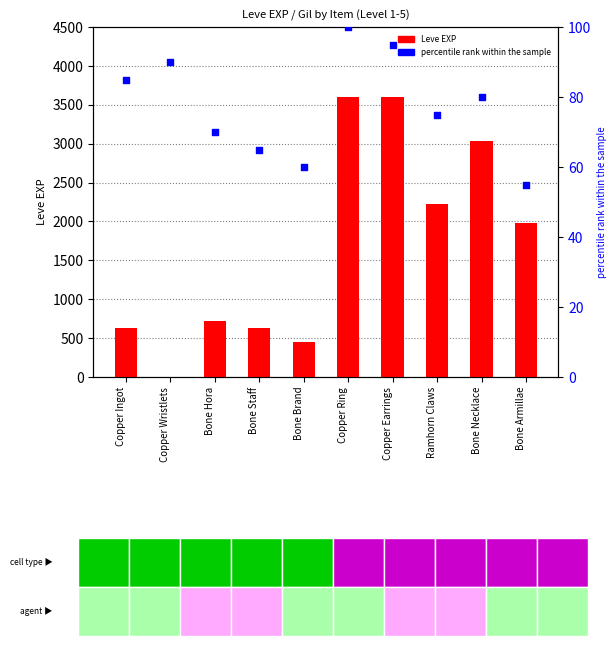

Which series contains the highest Y value?

Leve EXP